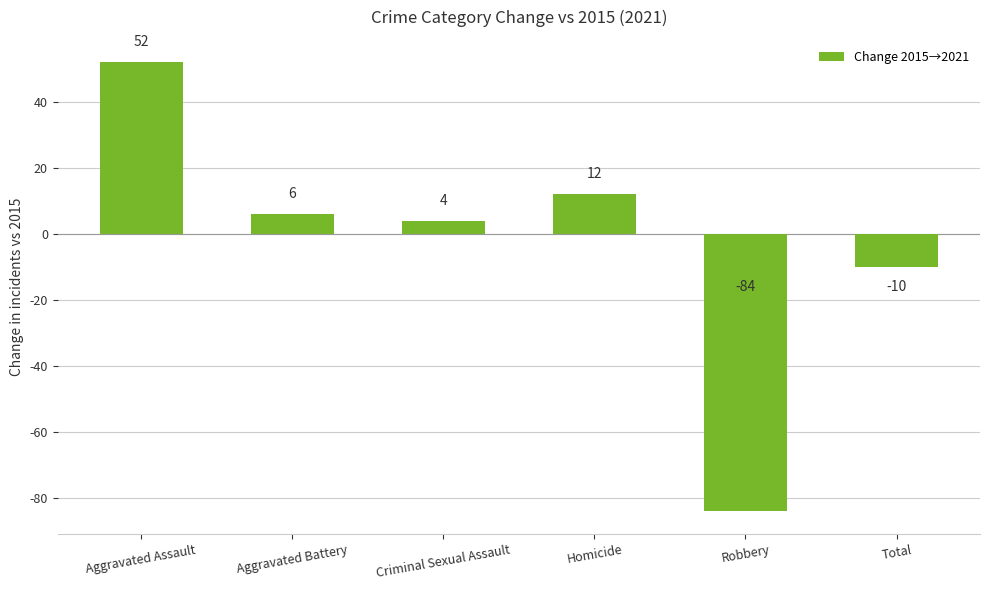

Is it true that the value at Aggravated Assault is 52?

True